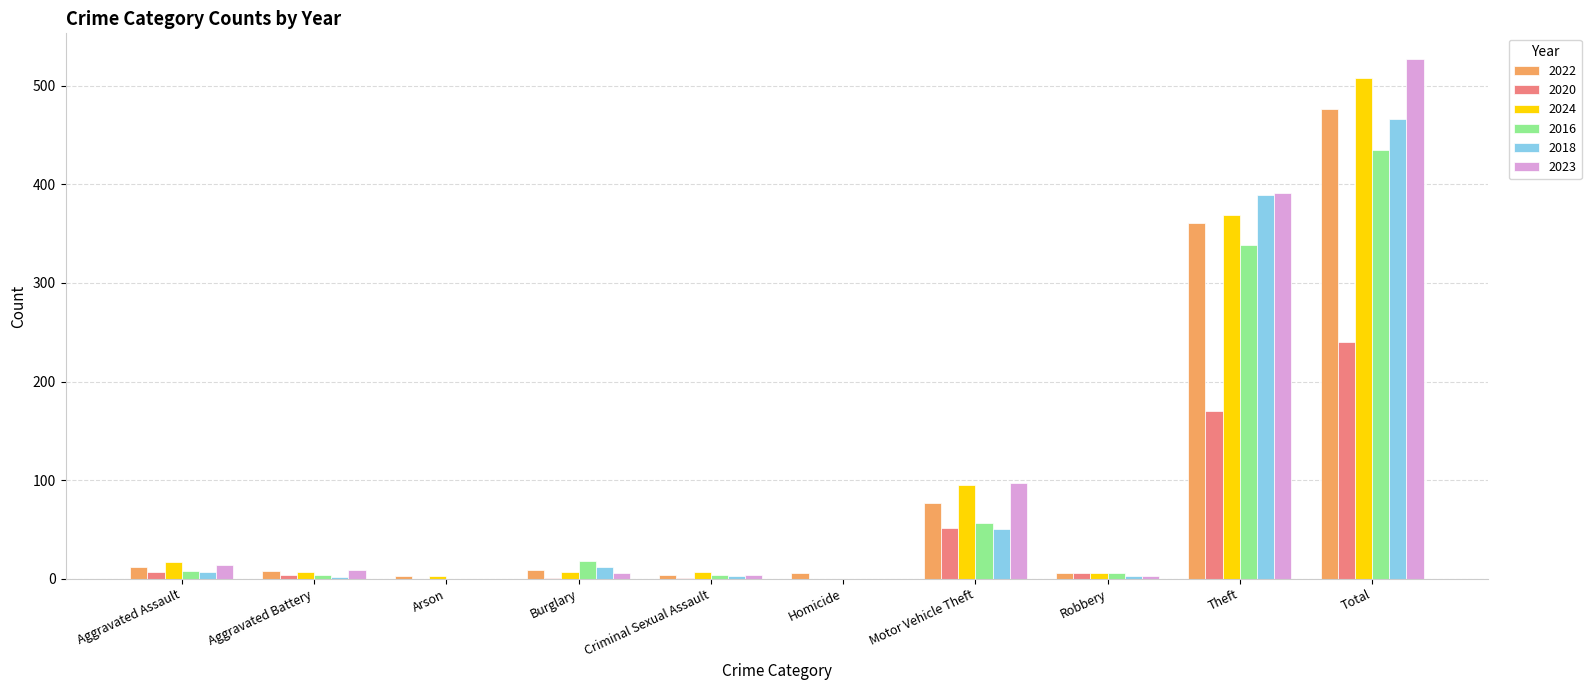

What is the difference between the 2023 values at Motor Vehicle Theft and Aggravated Battery?

88